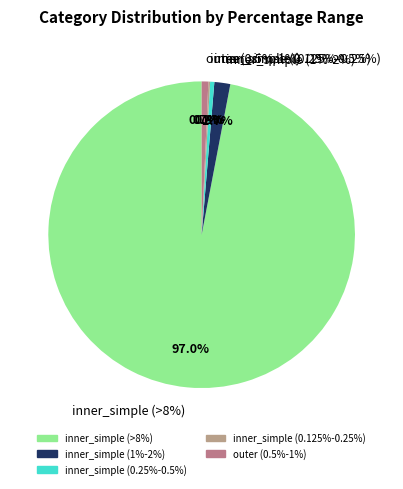

Which category has the biggest portion of the pie?

inner_simple (>8%)